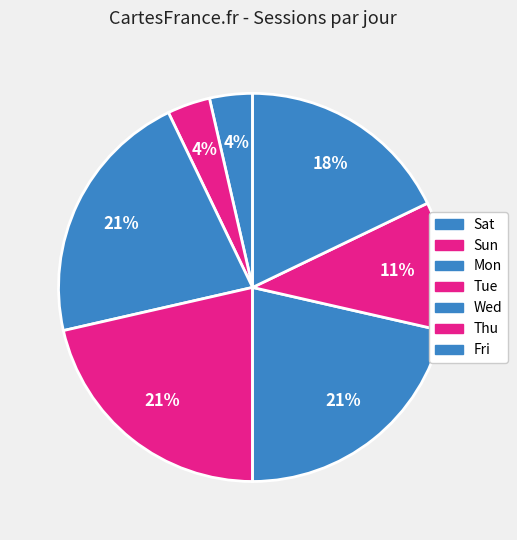

How many segments does this pie chart have?

7